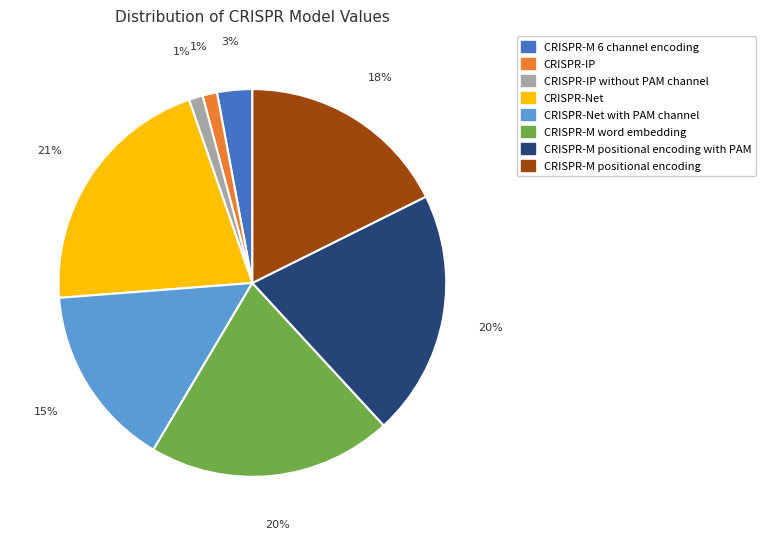

Is there a majority slice in this chart?

No